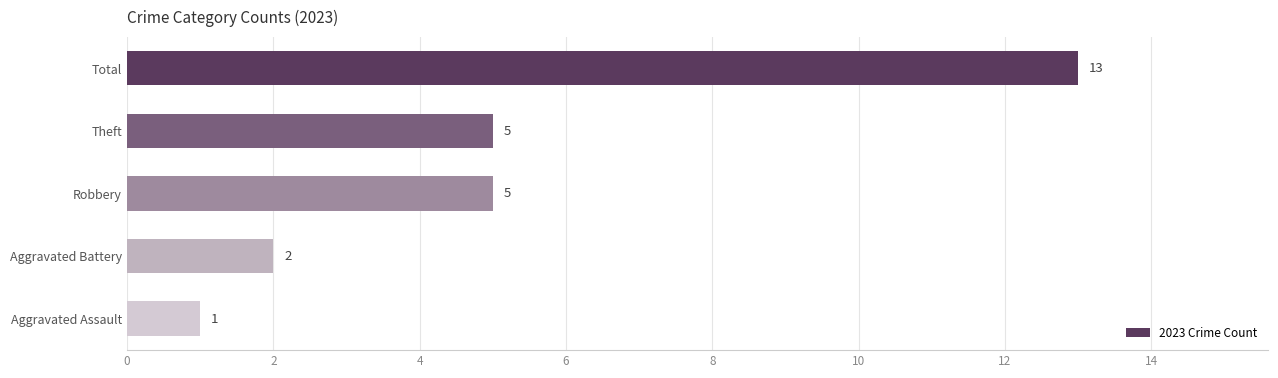

Does the chart contain stacked bars?

No